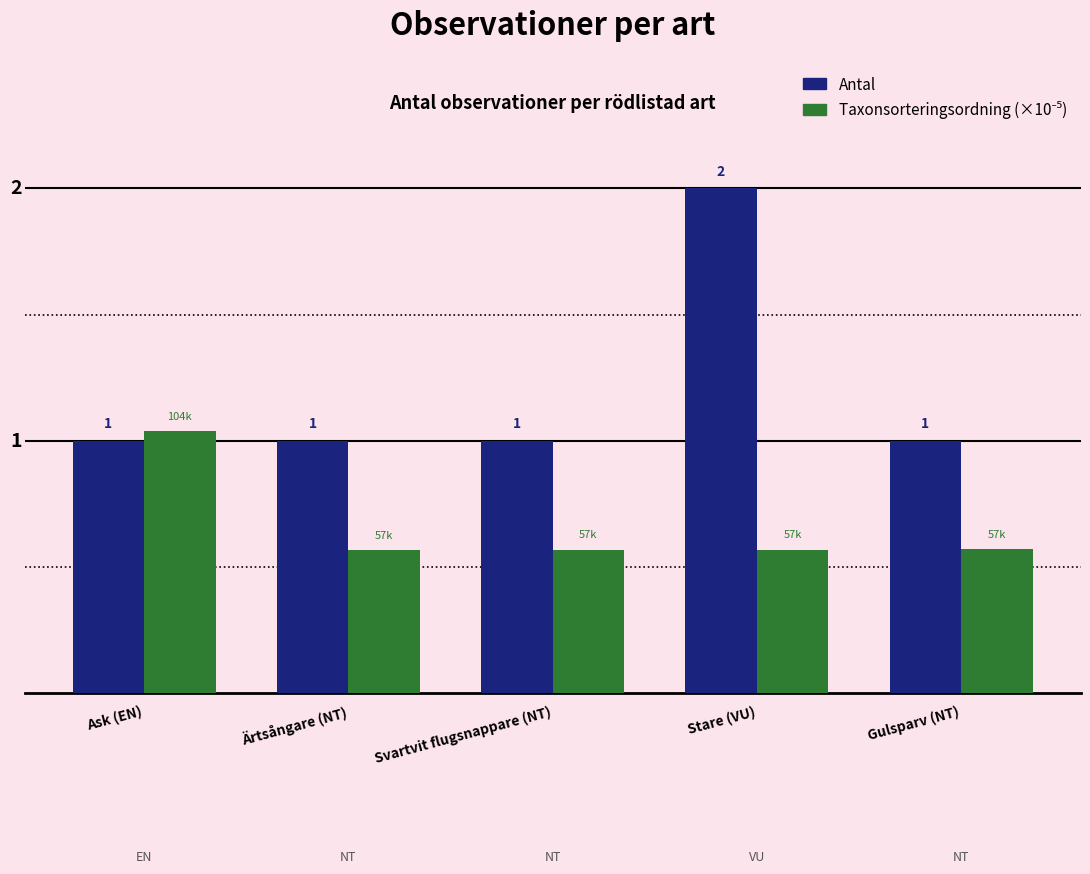

Which series has the largest range (max minus min)?

Antal